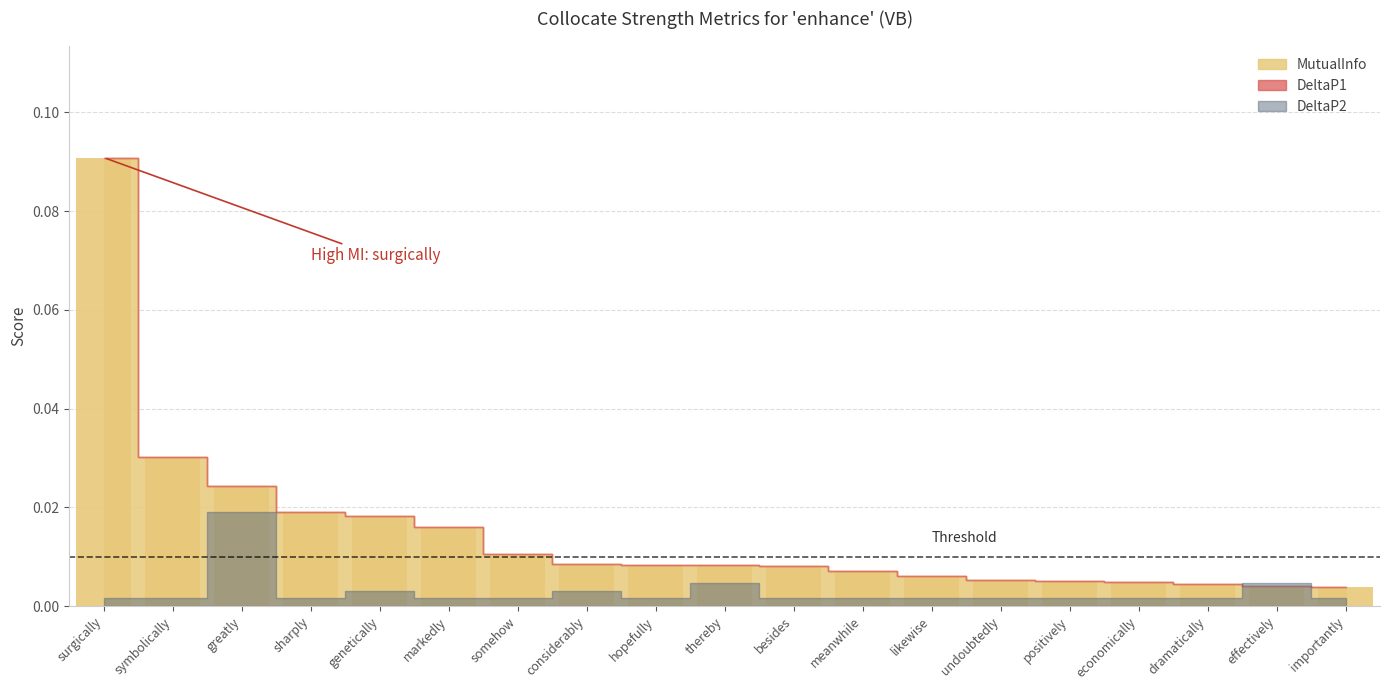

Which has a higher value, likewise or somehow?

somehow